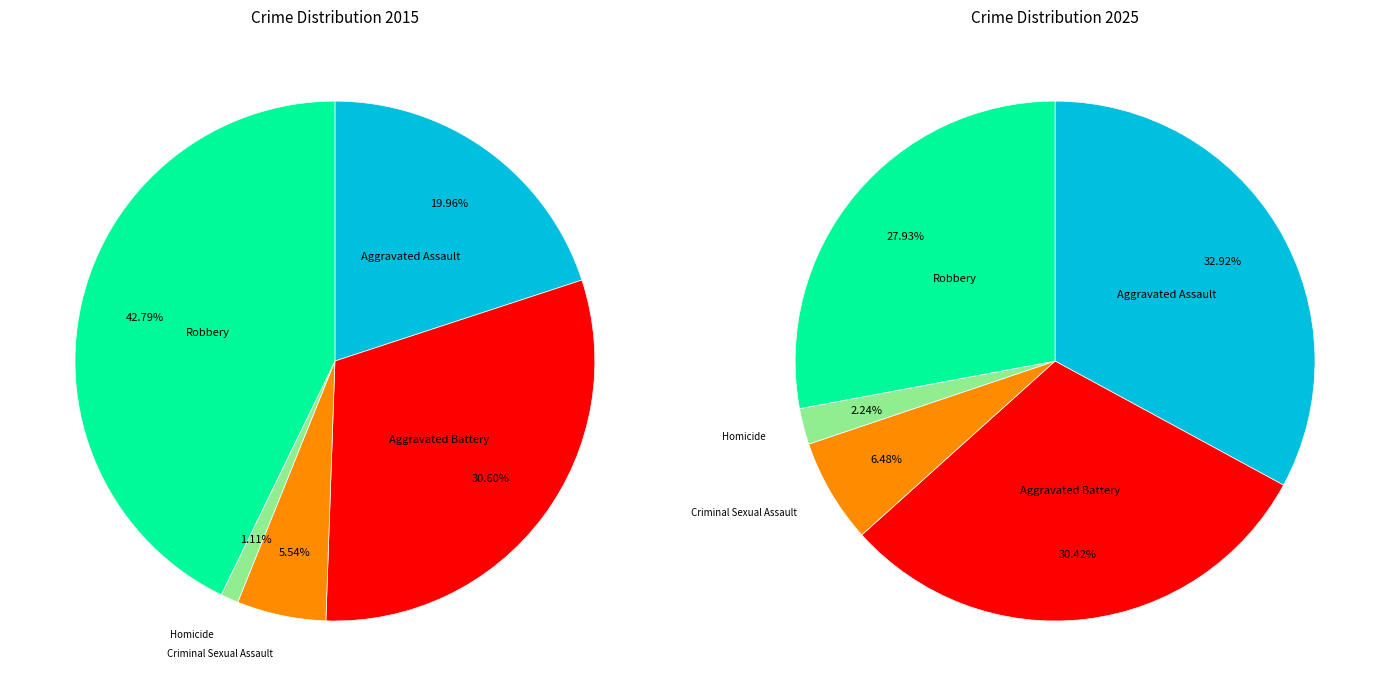

What percentage do 2 and 3 together represent?

6.7%